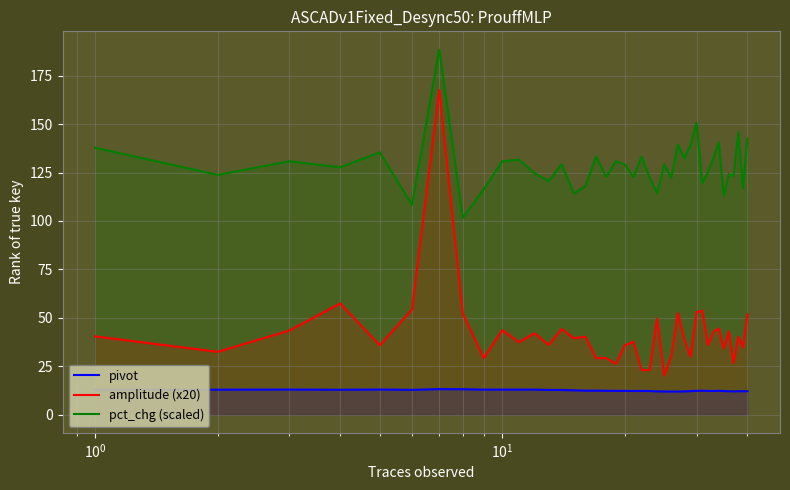

True or false: pct_chg (scaled) and pivot cross at least once.

False